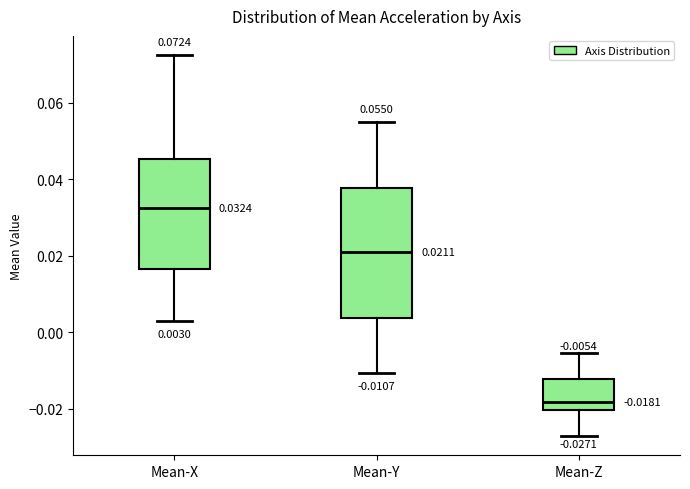

Which box has the highest median line?

Mean-X